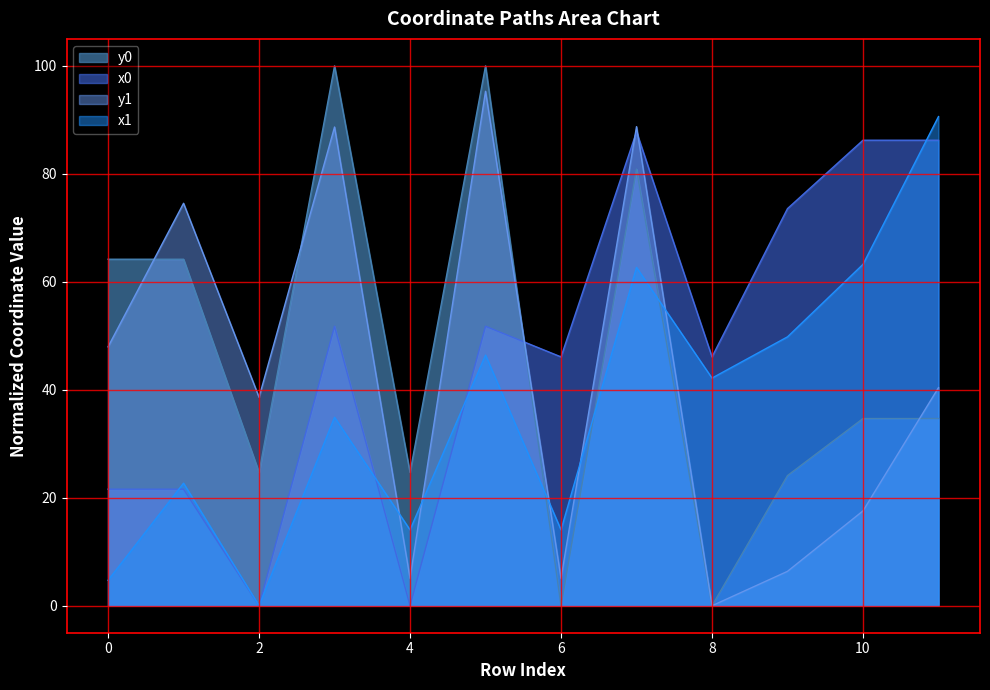

Reading left to right, extract all data points from this chart.

x0: 0=21.6	1=21.6	2=0.0	3=51.8	4=0.0	5=51.8	6=46.1	7=87.8	8=46.1	9=73.6	10=86.2	11=86.2
y0: 0=64.2	1=64.2	2=24.7	3=100.0	4=24.7	5=100.0	6=0.0	7=80.9	8=0.0	9=24.1	10=34.7	11=34.7
x1: 0=4.7	1=22.7	2=0.0	3=34.9	4=14.1	5=46.4	6=14.1	7=62.7	8=42.2	9=49.8	10=63.2	11=90.6
y1: 0=48.0	1=74.5	2=38.6	3=88.7	4=5.1	5=95.3	6=5.1	7=88.7	8=0.0	9=6.4	10=17.6	11=40.4